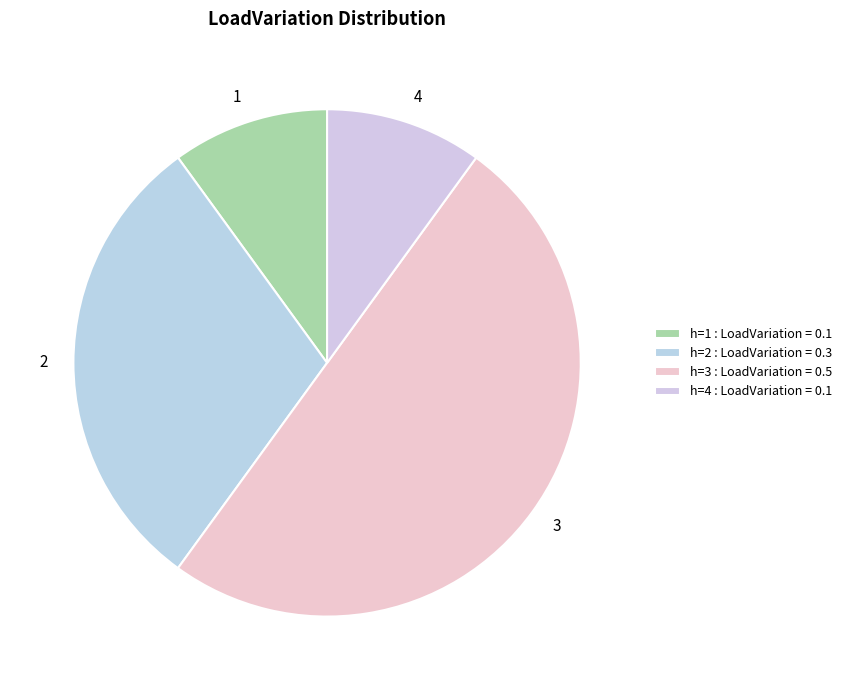

How many slices are in this pie chart?

4